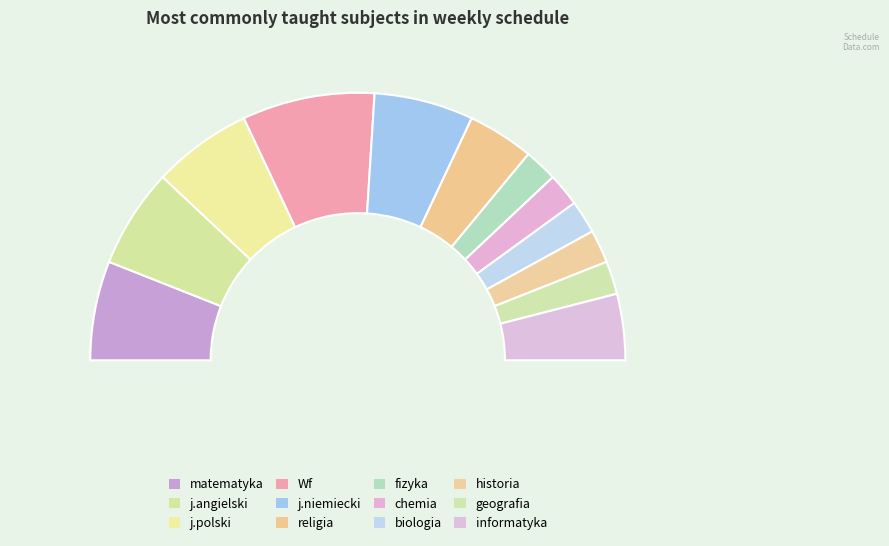

Is it true that geografia is 19% of the pie?

False